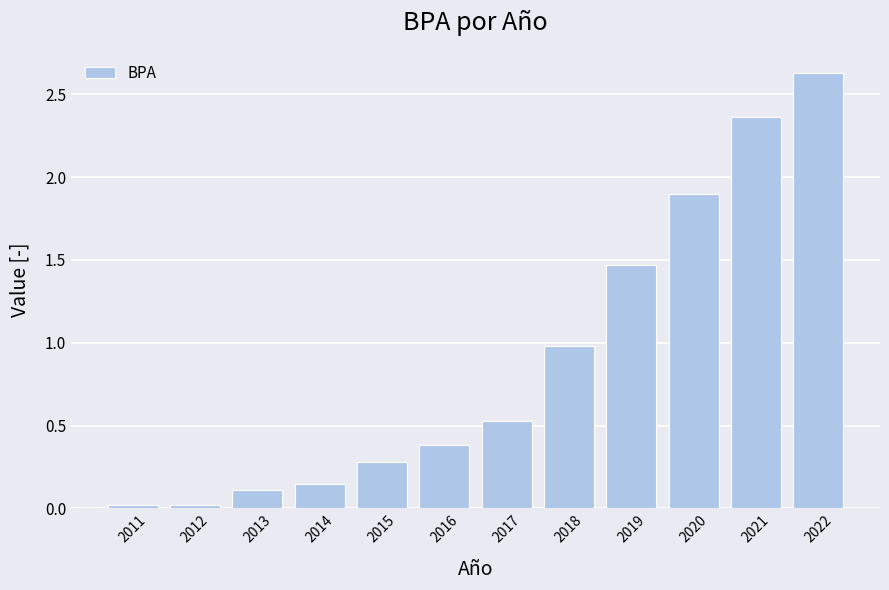

Between 2018 and 2015, which is larger?

2018